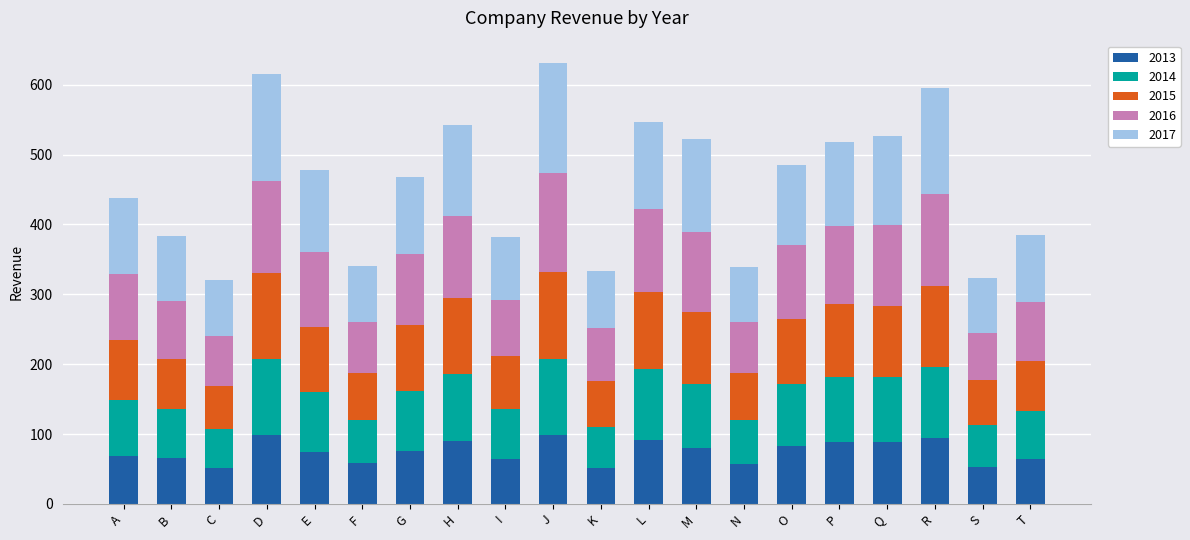

Count the number of data series in this chart.

5